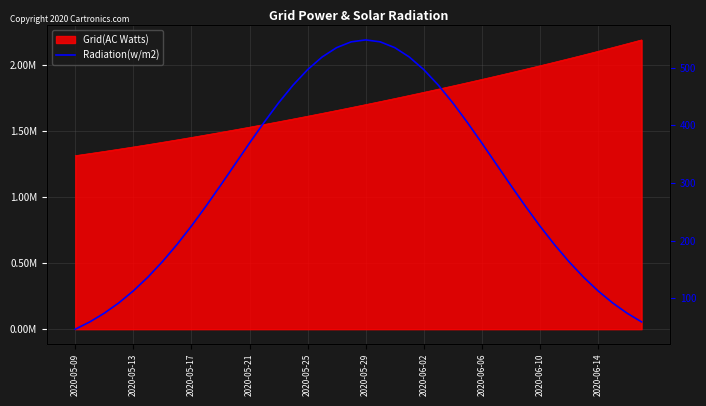

What is the minimum value shown in the chart?

46.4